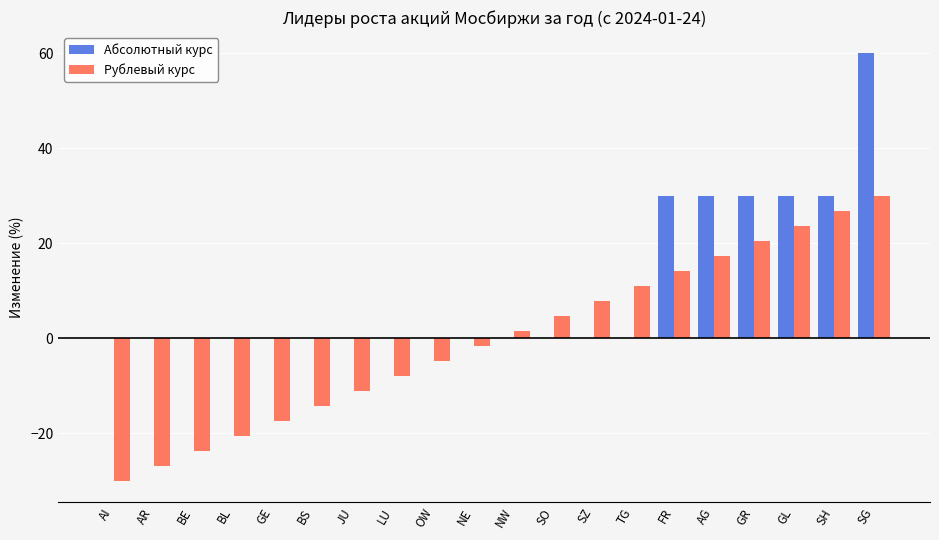

What is the maximum value for Абсолютный курс?

60.0